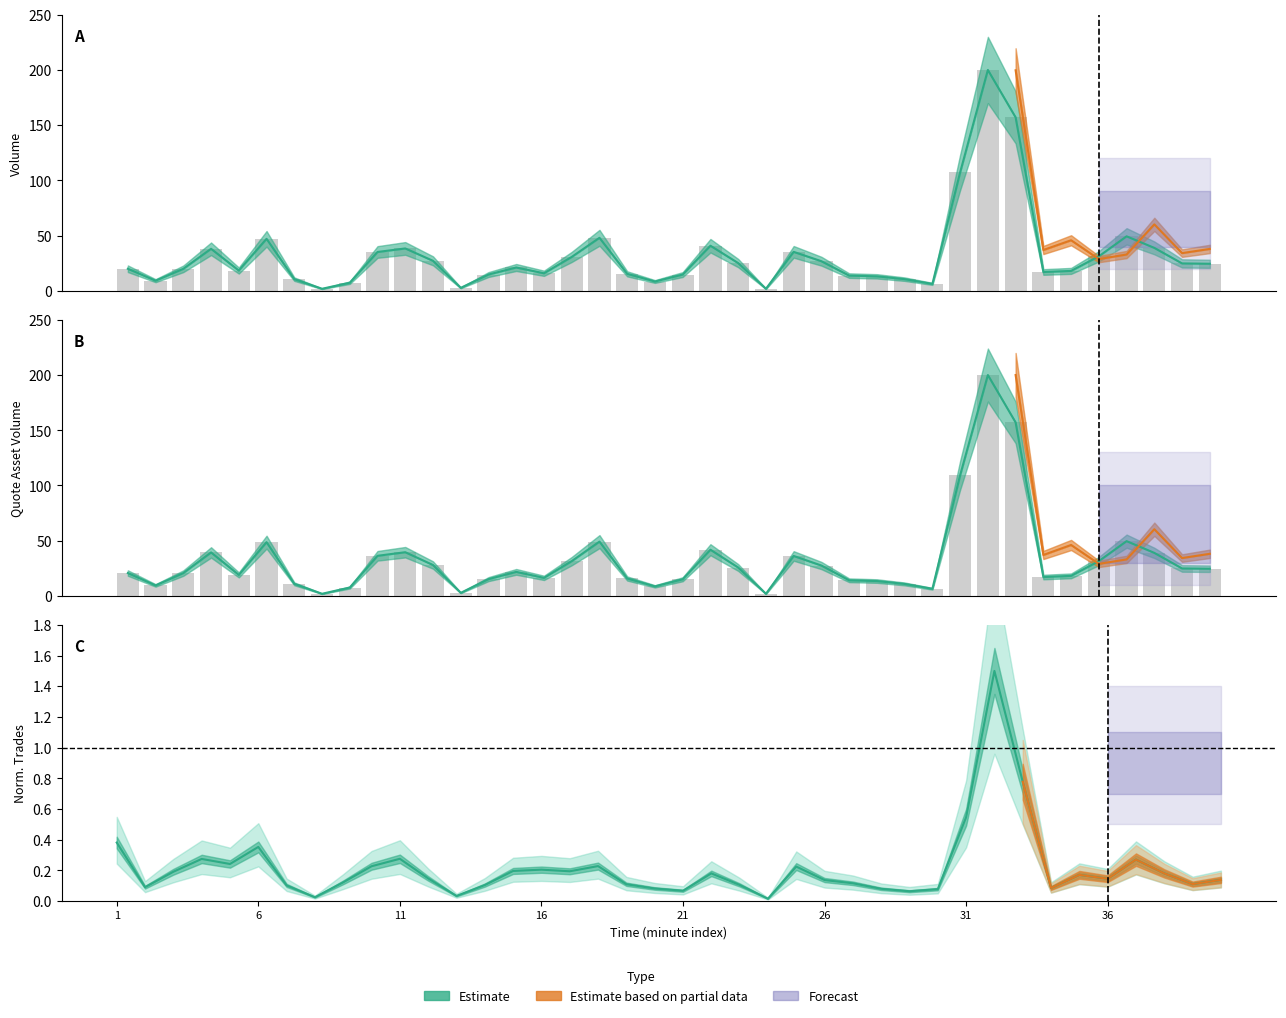

Is it true that quote_asset_volume equals 1.1 at 7?

False